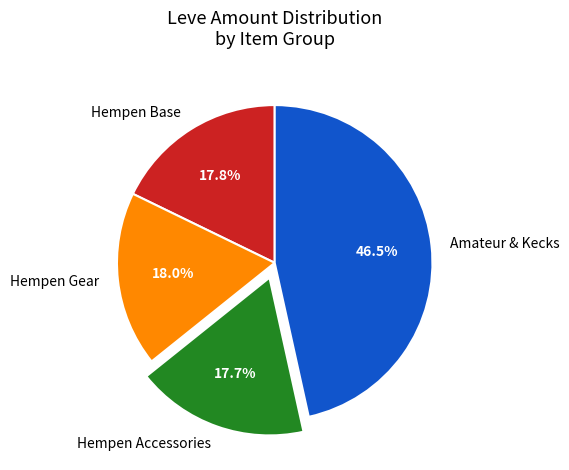

What portion of the pie excludes Hempen Gear?

82.0%